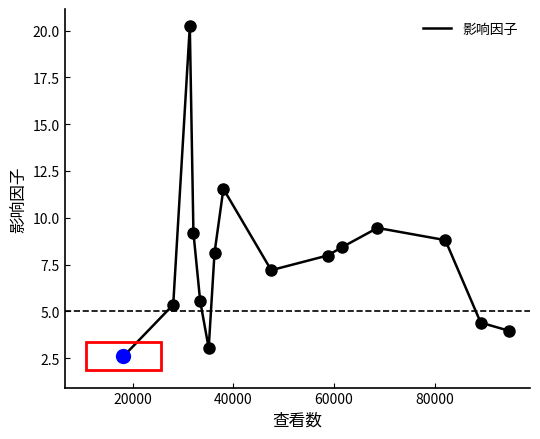

How many values exceed 7?

9